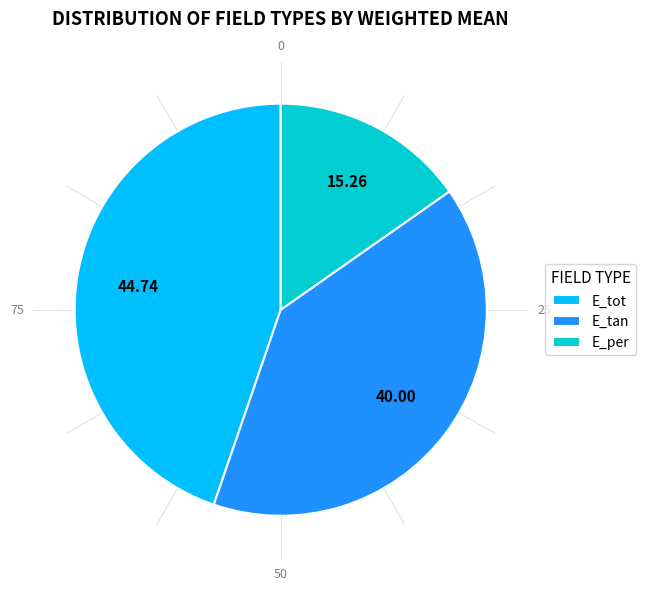

Is it true that E_tan is 47% of the pie?

False